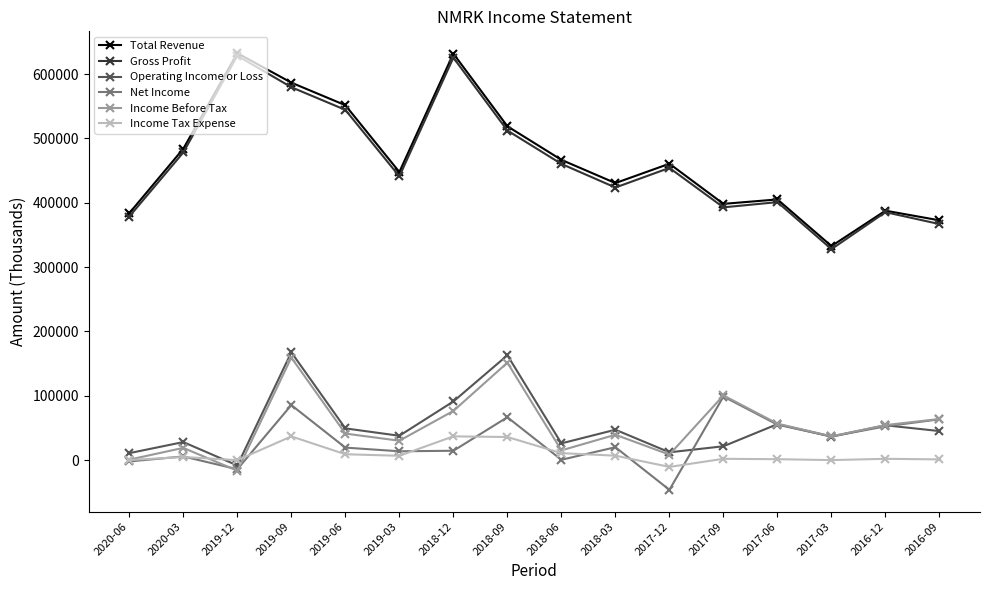

What position from the left is 2017-12?

11